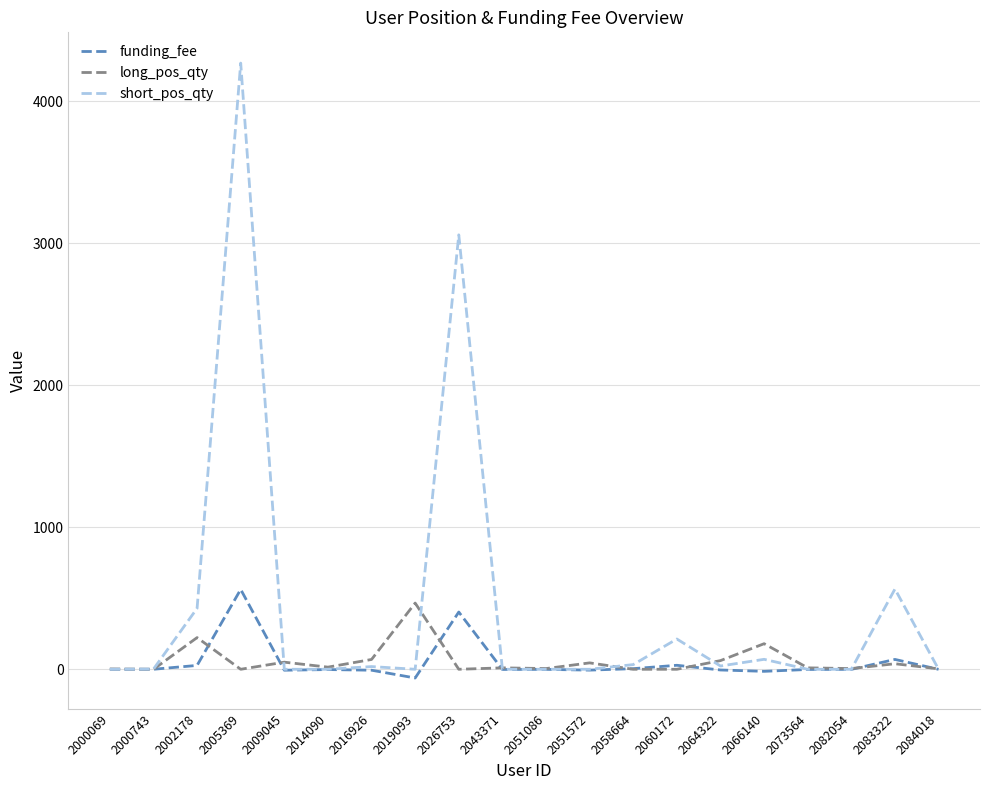

Which series has the largest range (max minus min)?

short_pos_qty